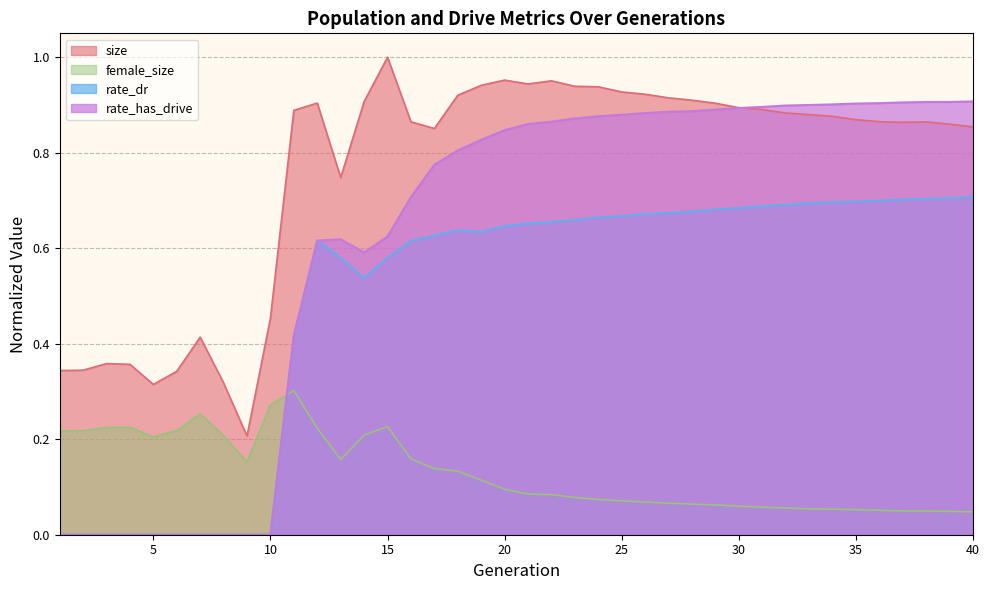

At which label is rate_dr closest to 0?

1